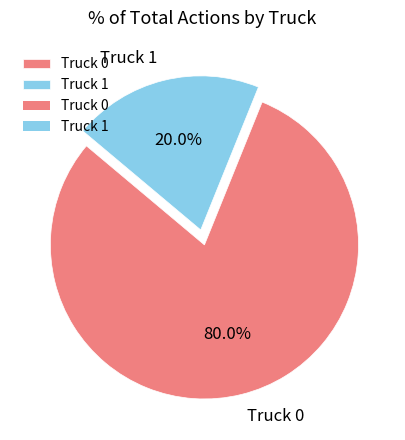

Which has a higher value, Truck 0 or Truck 1?

Truck 0